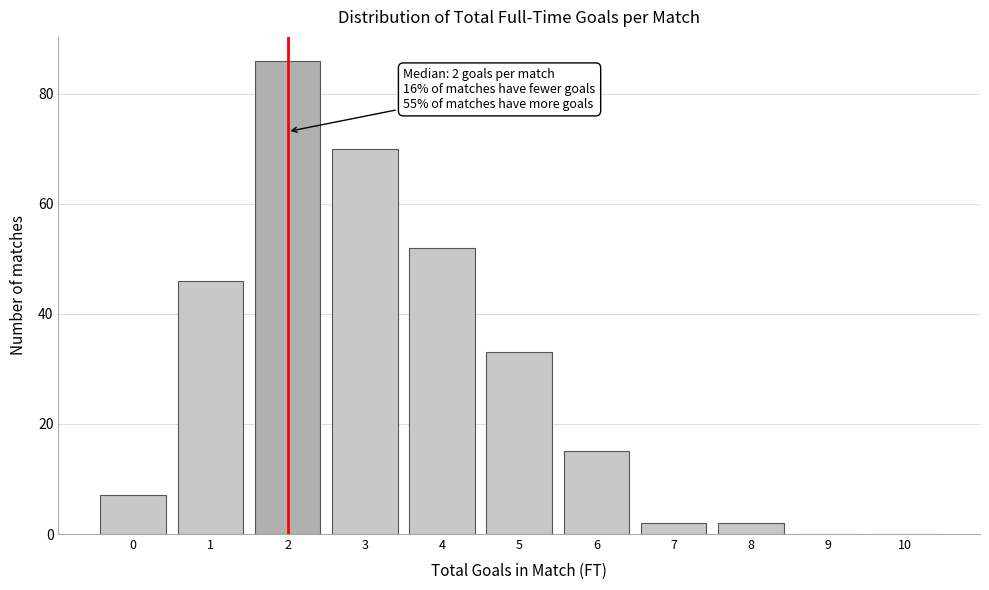

Reading left to right, transcribe all the data shown in this chart.

0=7	1=46	2=86	3=70	4=52	5=33	6=15	7=2	8=2	9=0	10=0